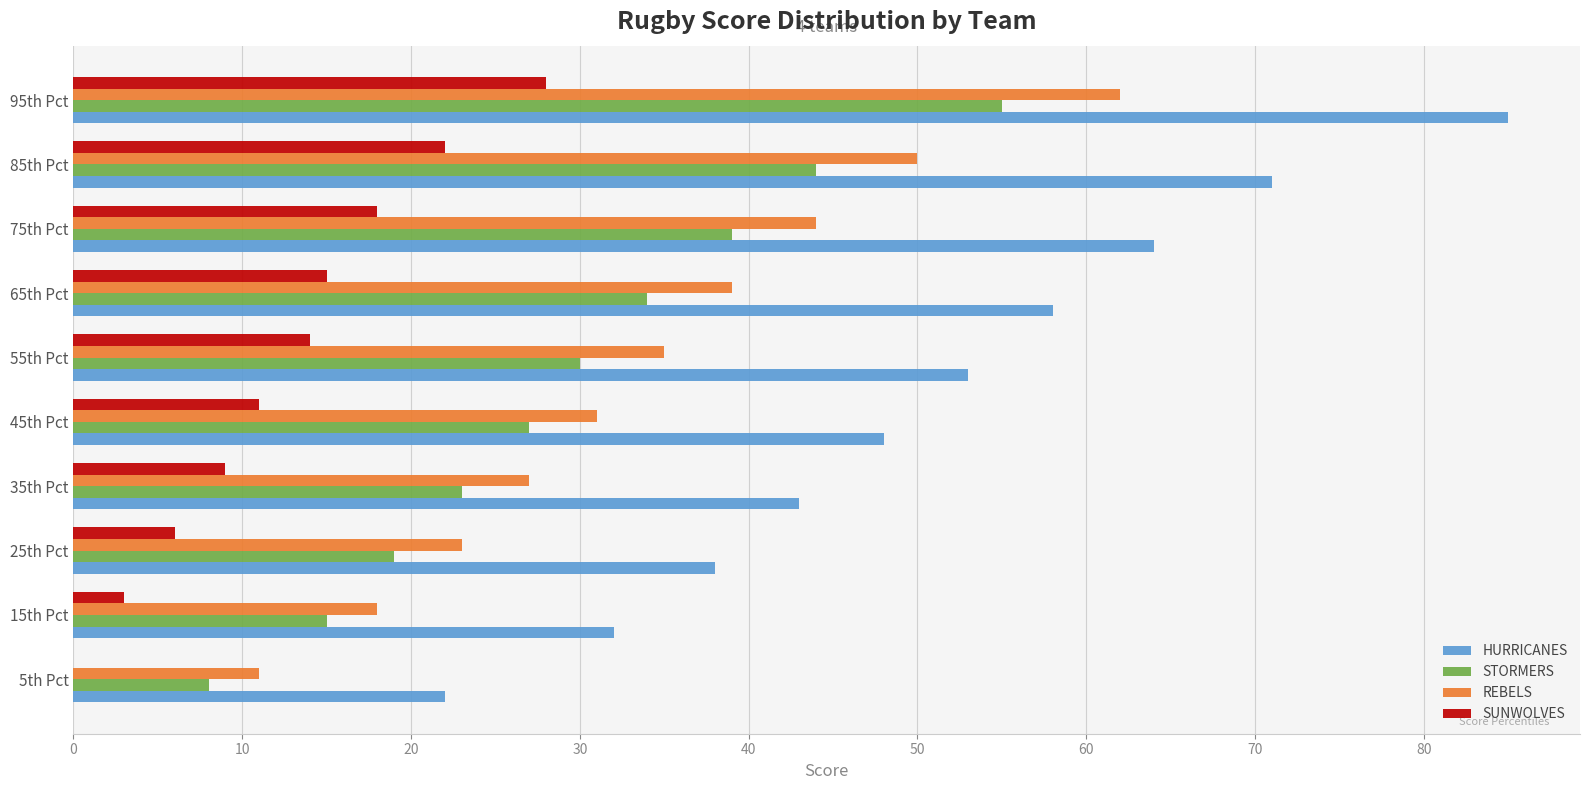

Which series changed the most between 25th Pct and 55th Pct?

HURRICANES